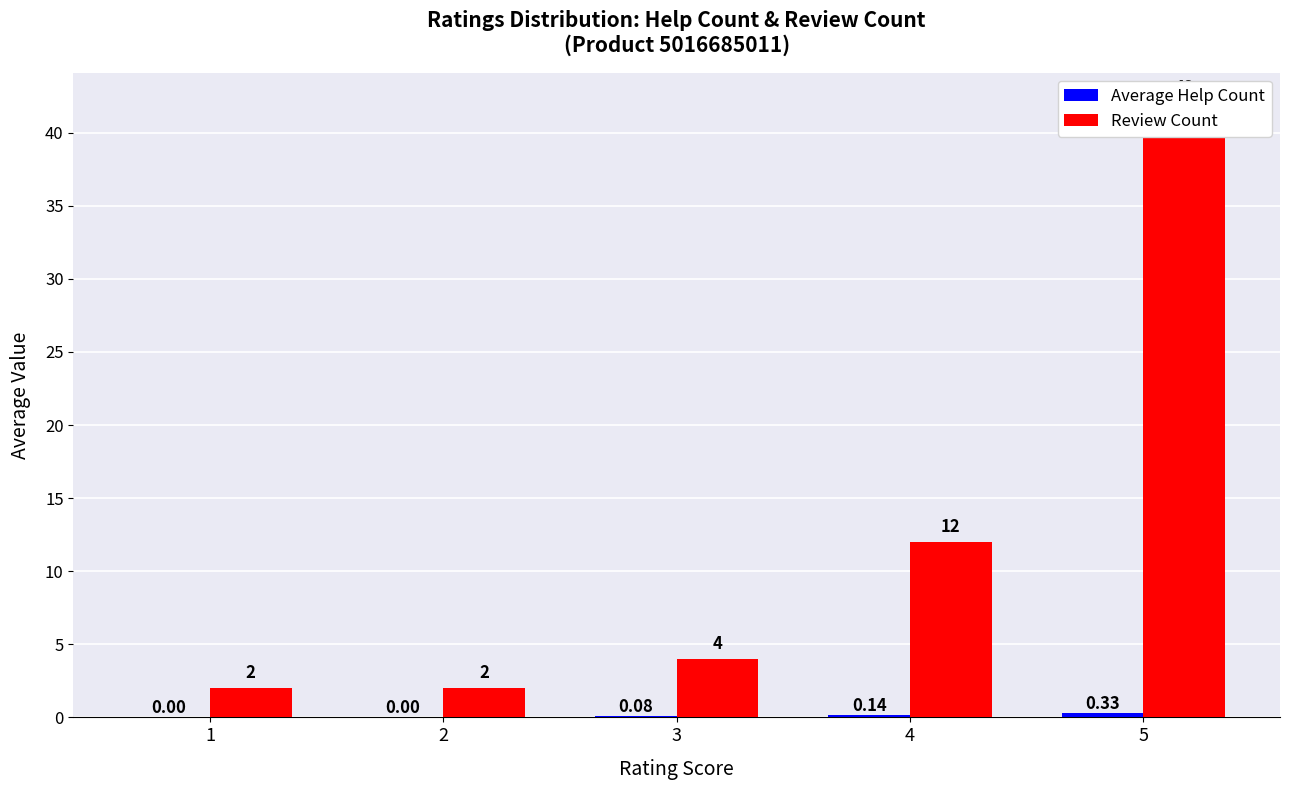

At which label is Review Count closest to 22?

4